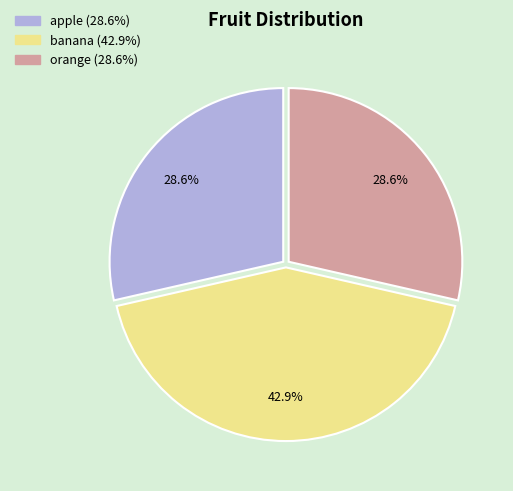

How many segments does this pie chart have?

3